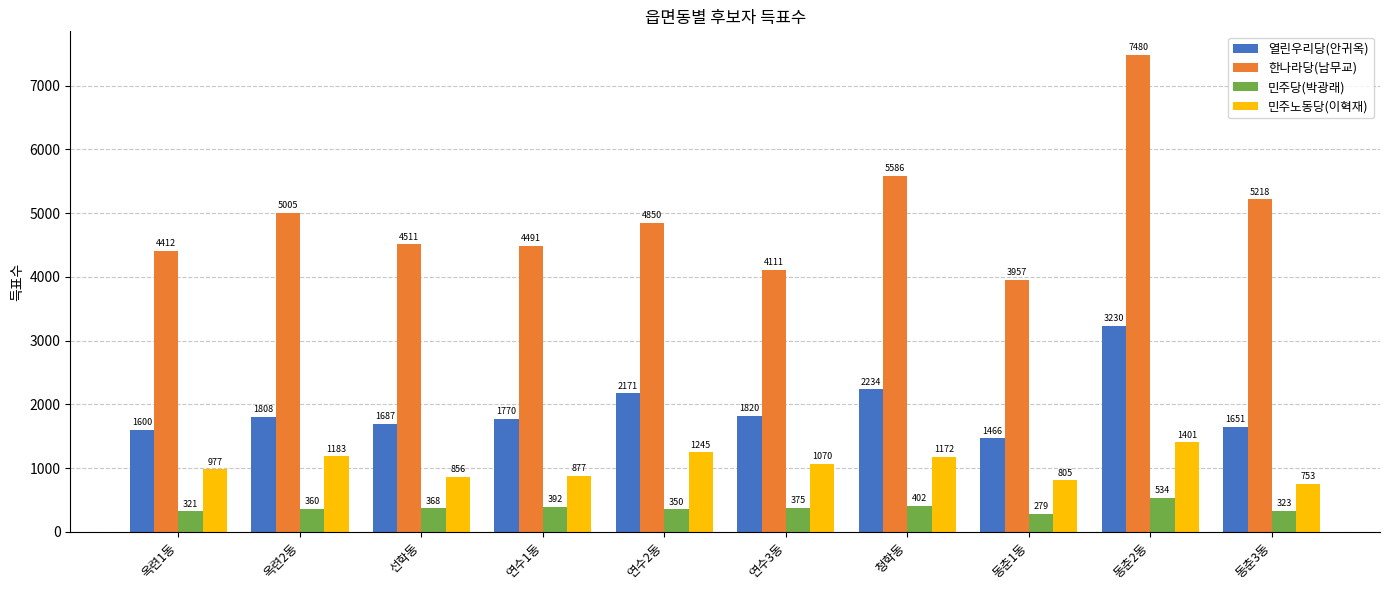

Rank the categories by 민주노동당(이혁재) value from highest to lowest.

동춘2동, 연수2동, 옥련2동, 청학동, 연수3동, 옥련1동, 연수1동, 선학동, 동춘1동, 동춘3동